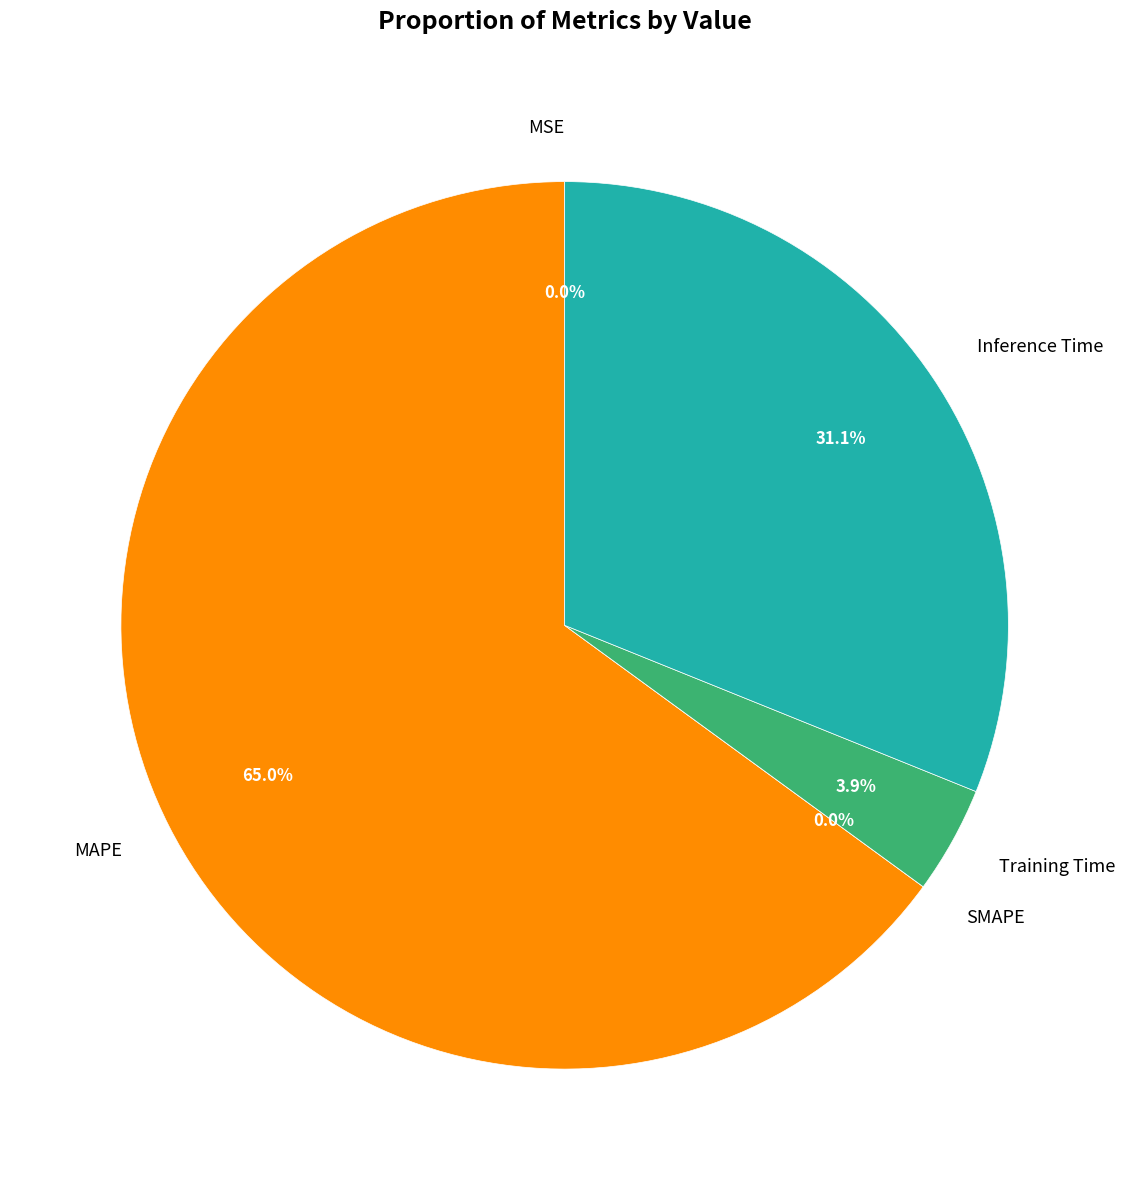

How many segments does this pie chart have?

5